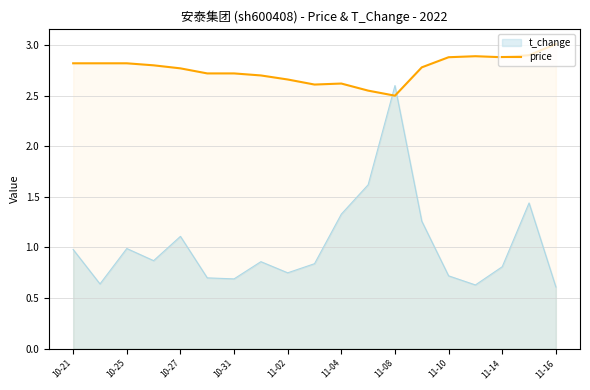

What is the greatest value displayed?

3.0